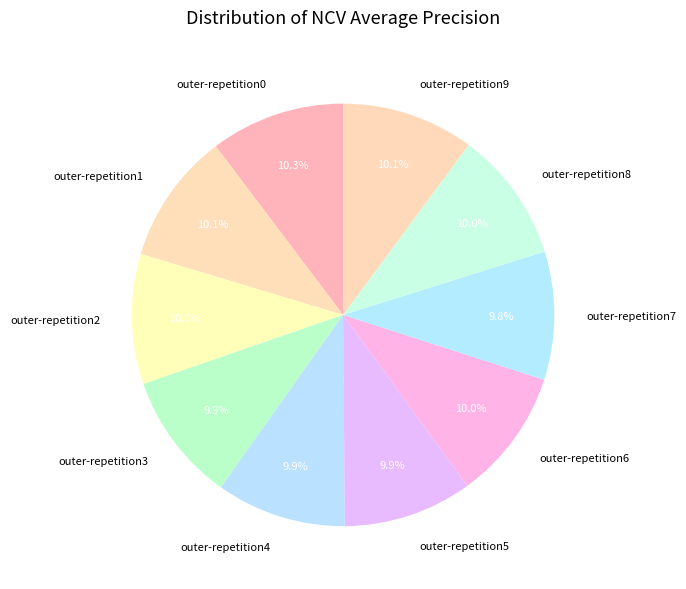

To the nearest percent, what percentage of the pie is outer-repetition8?

10%